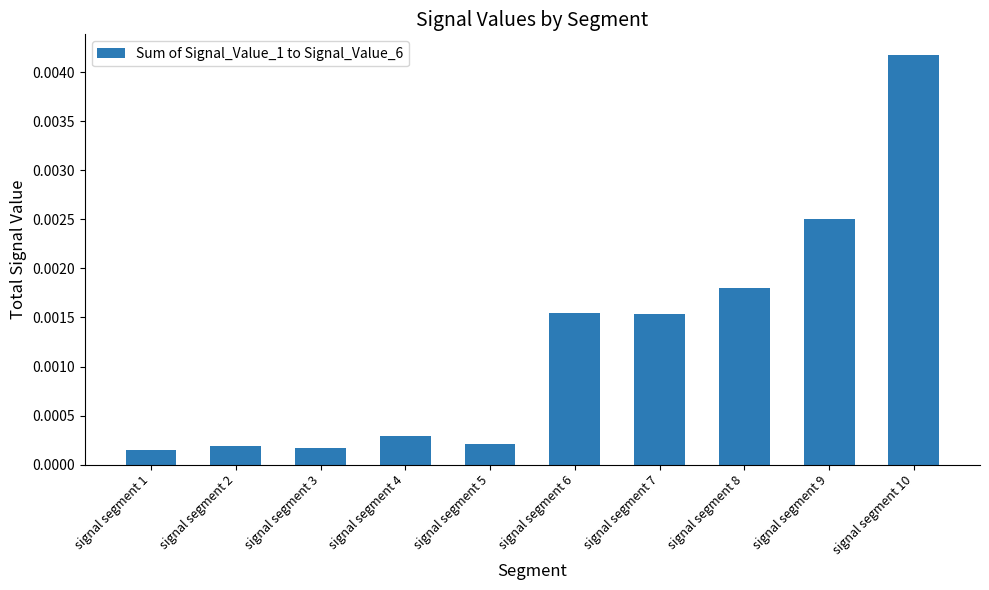

Count the number of data series in this chart.

1